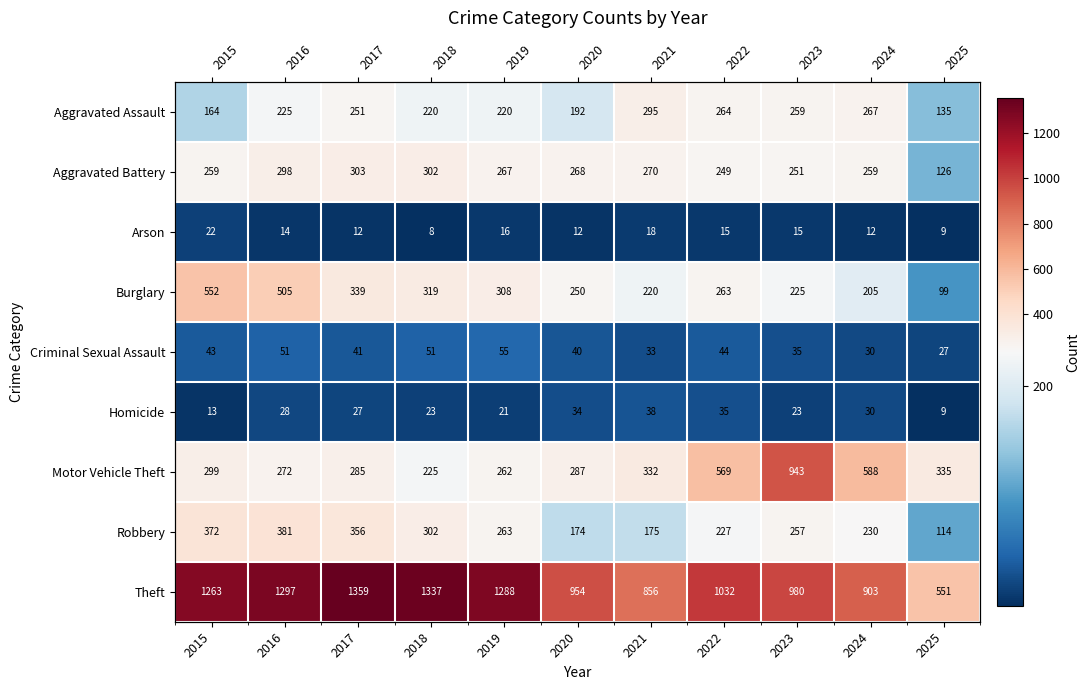

Between 2019 and 2022, which series saw the biggest shift?

Motor Vehicle Theft